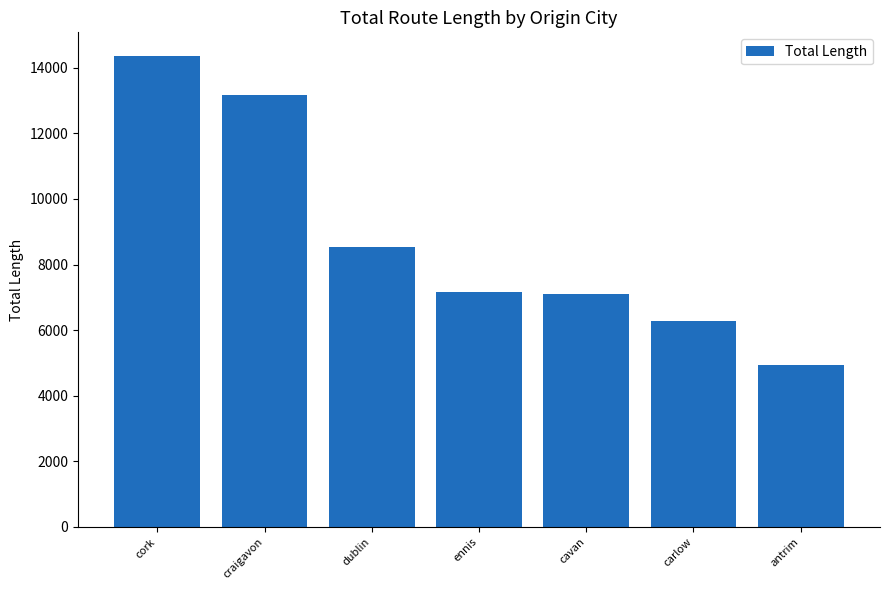

Count the number of categories in the chart.

7